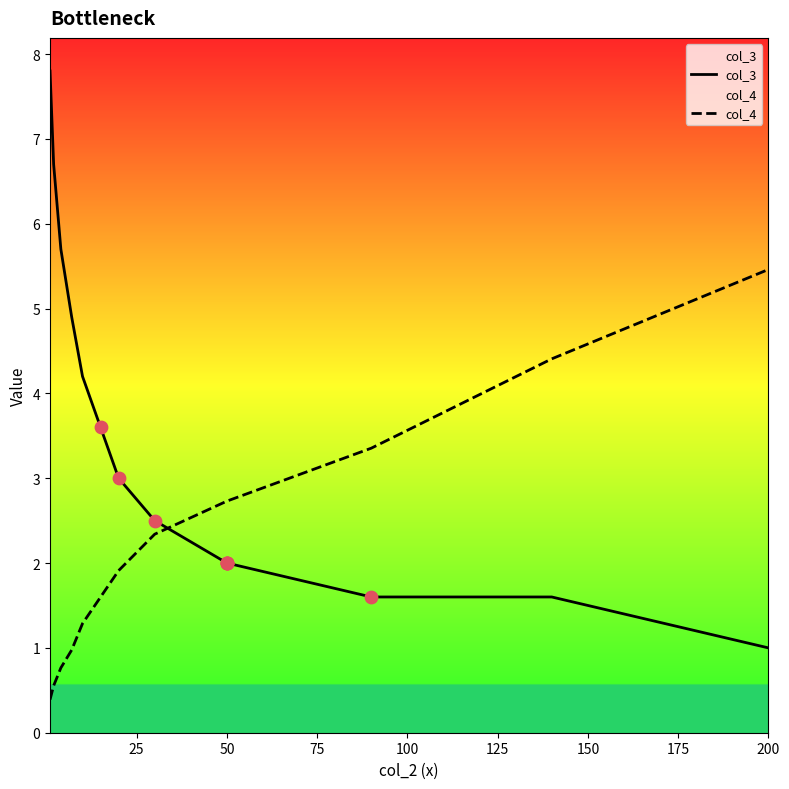

Which series contains the highest Y value?

col_3